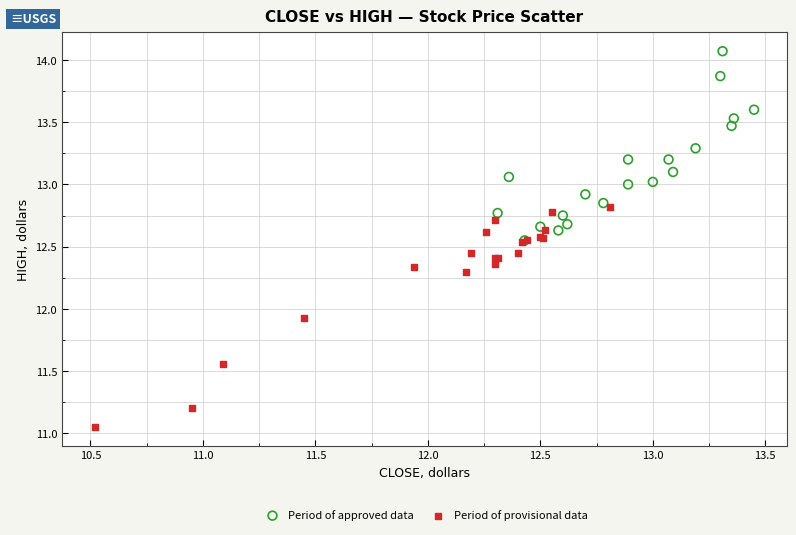

Which series reaches the maximum Y coordinate?

Period of approved data